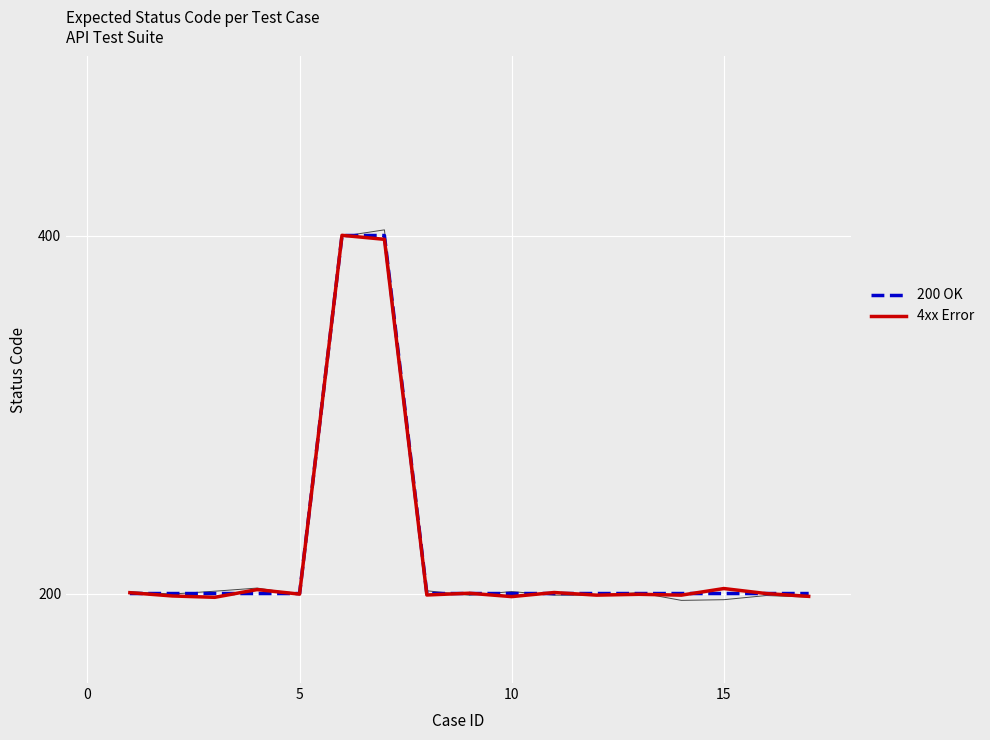

True or false: 4xx Error and 200 OK cross at least once.

True